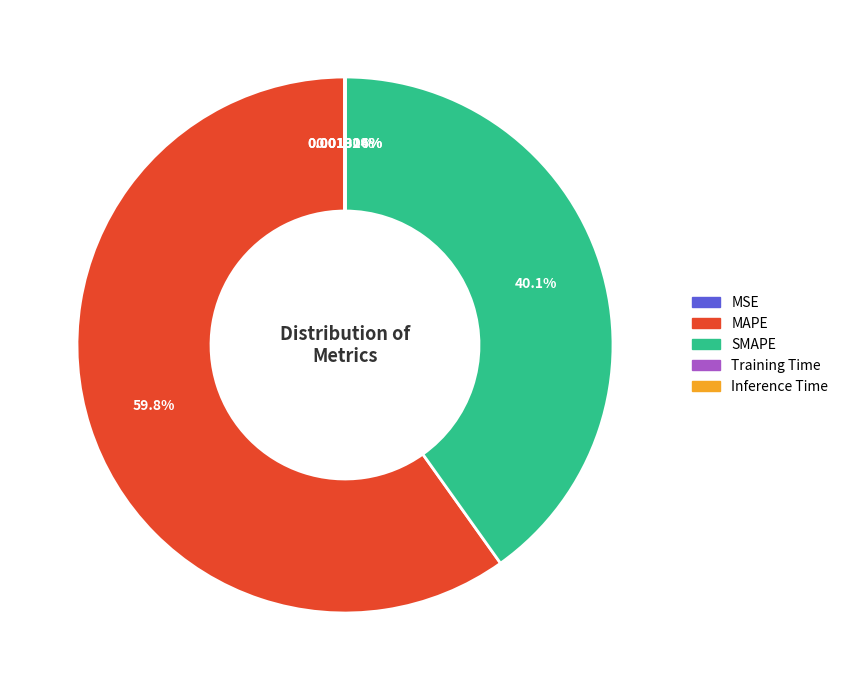

Does any single category account for the majority?

Yes